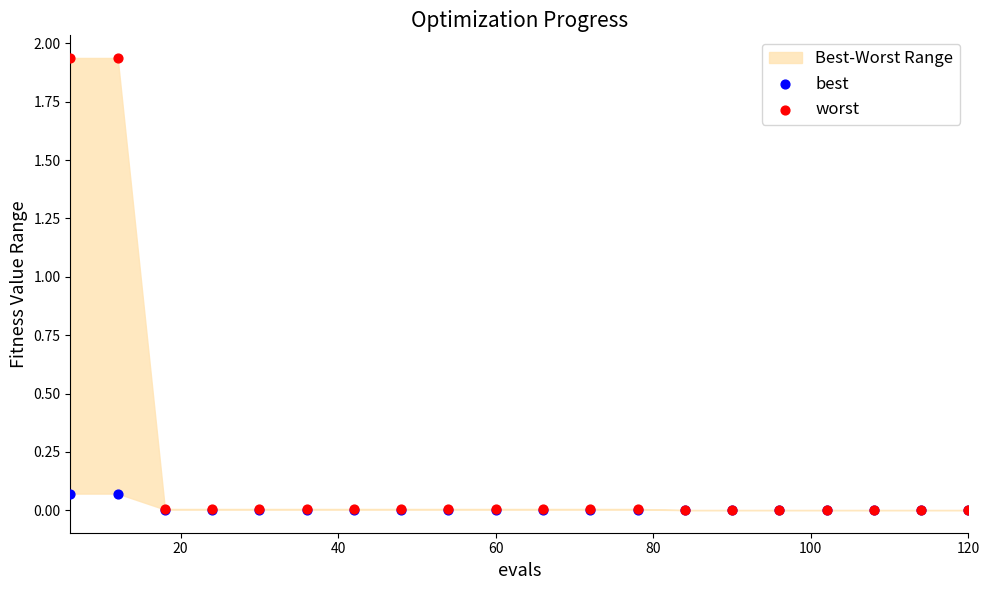

Which series reaches the minimum Y coordinate?

best